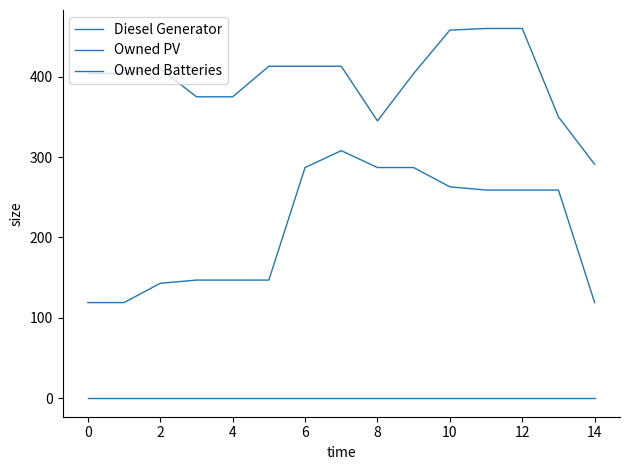

Which series has the widest spread of values?

Owned Batteries